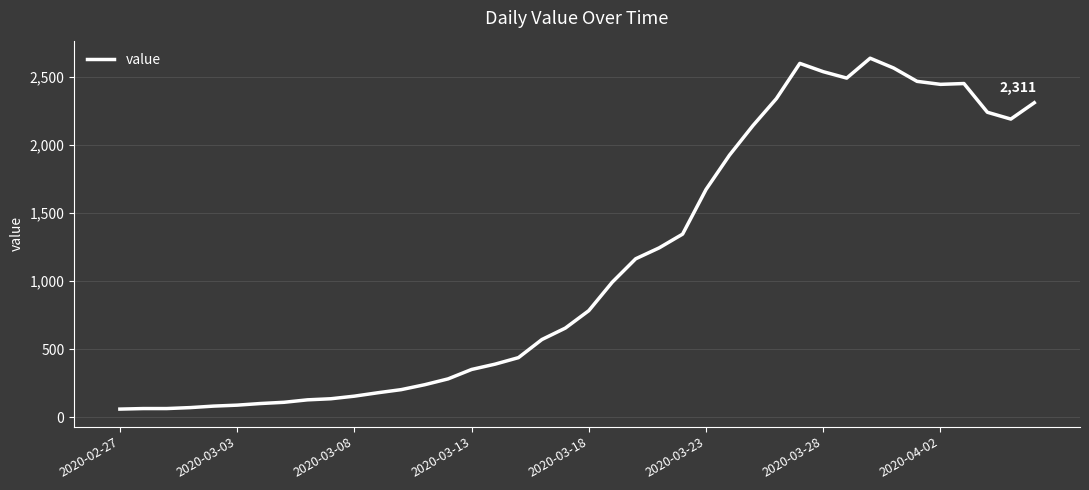

How many lines are shown in the chart?

1